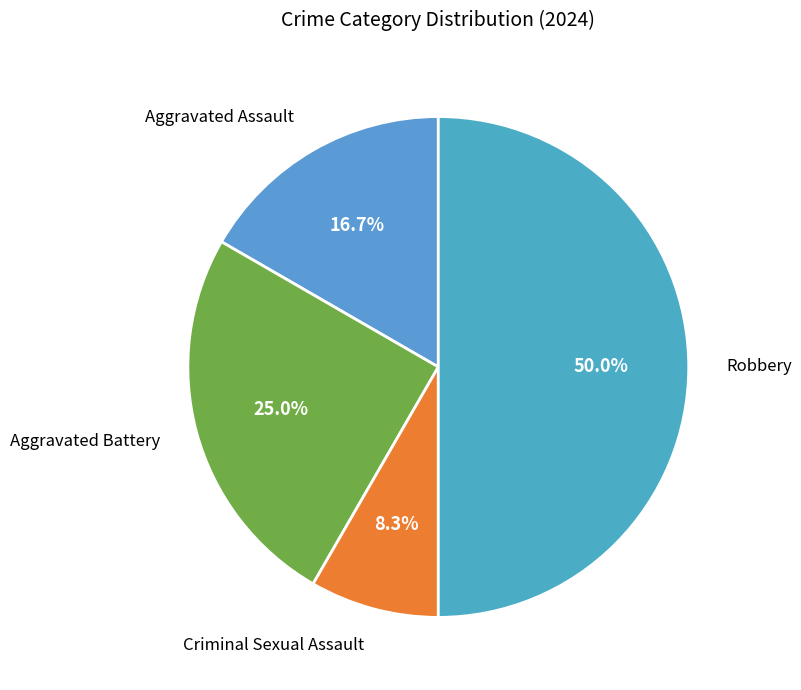

The Robbery slice represents 58% of the pie. True or false?

False